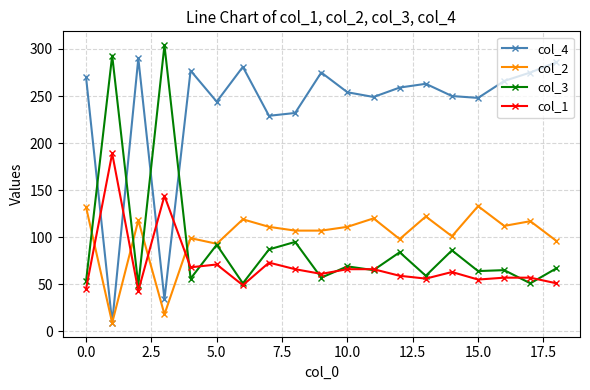

In col_4, how many points are lower than both neighbors (excluding endpoints)?

6